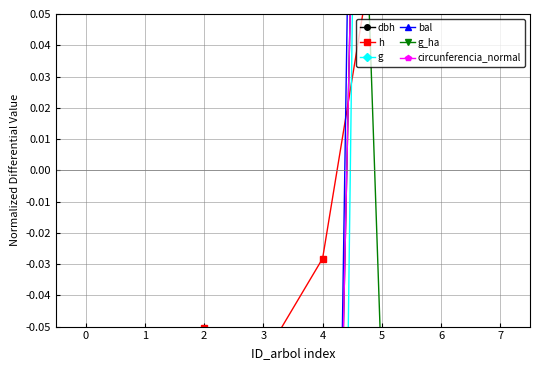

Read the g value at 5.

0.8